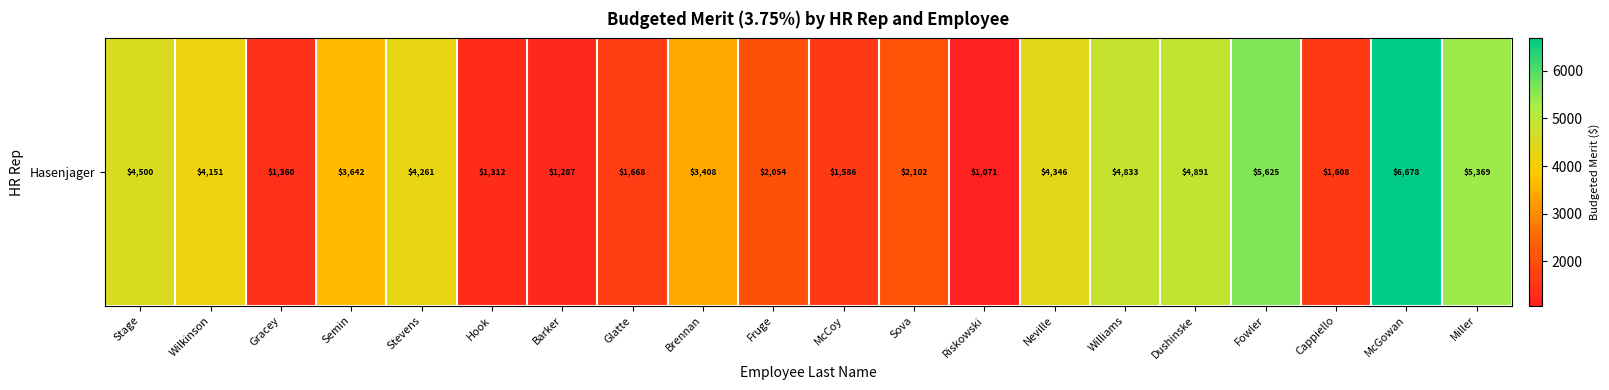

Is it true that the value at Semin is 3641.6?

True